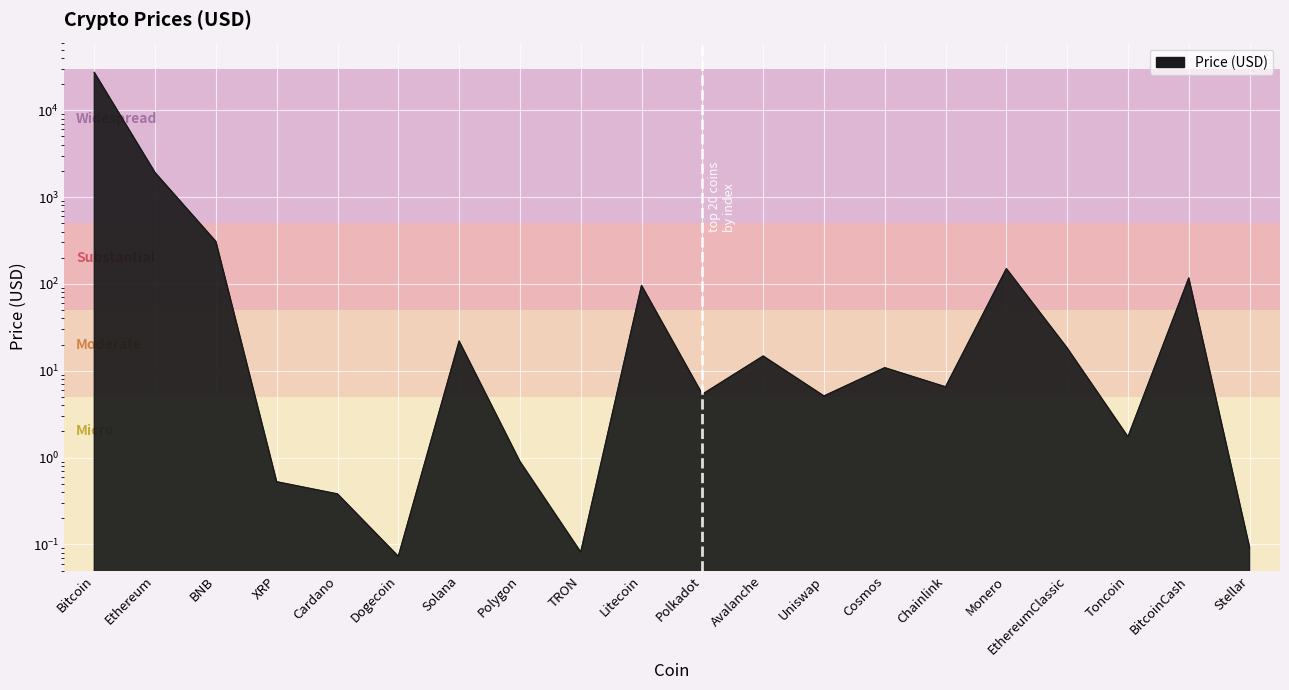

What is the minimum value shown in the chart?

0.1